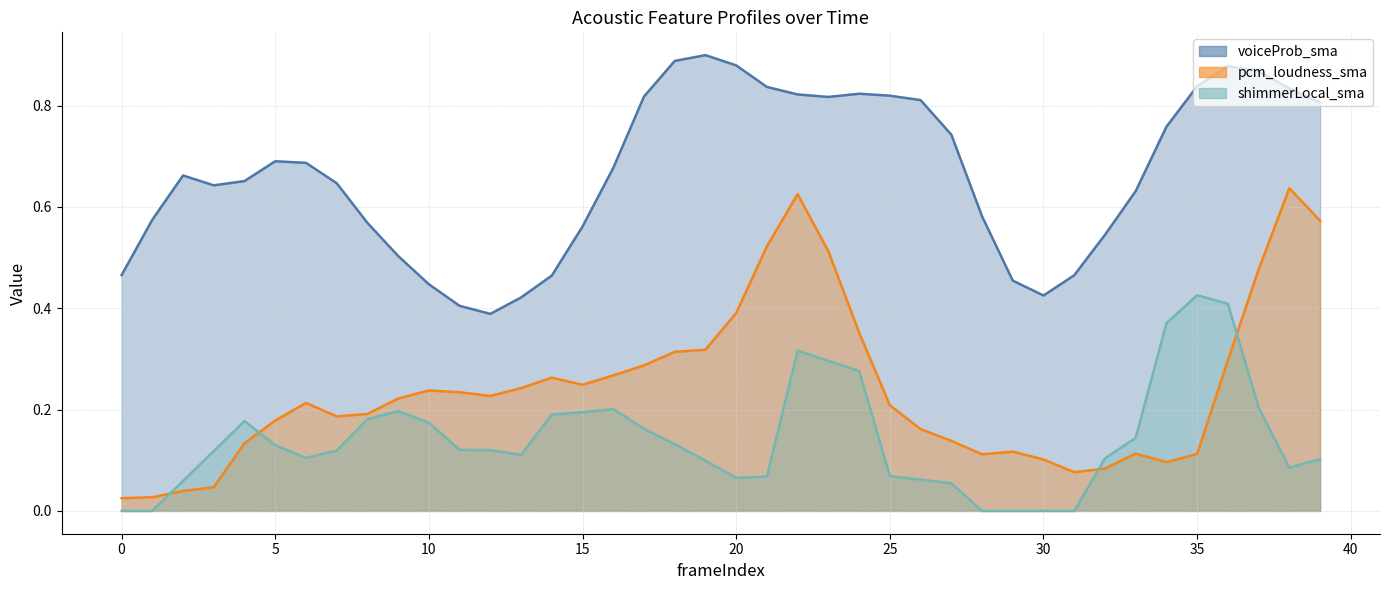

What is the average value of the shimmerLocal_sma series?

0.1